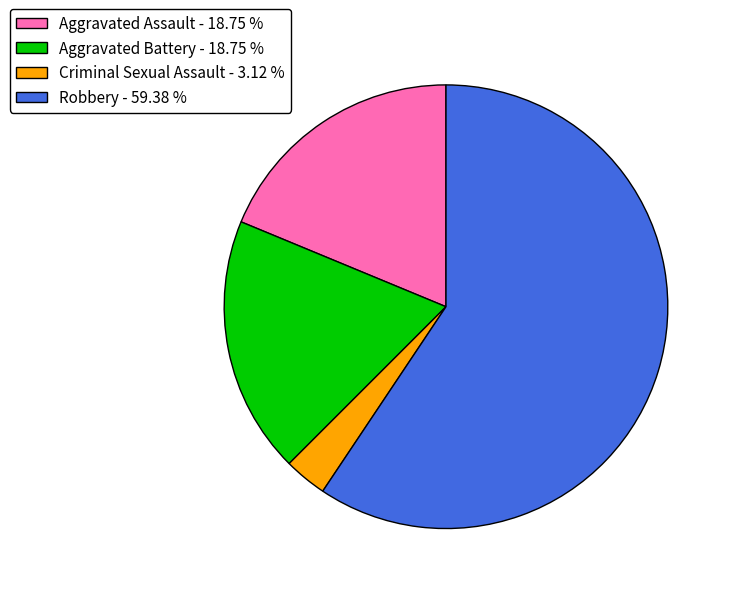

Combined, do Robbery - 59.38 % and Aggravated Battery - 18.75 % account for over 50%?

Yes